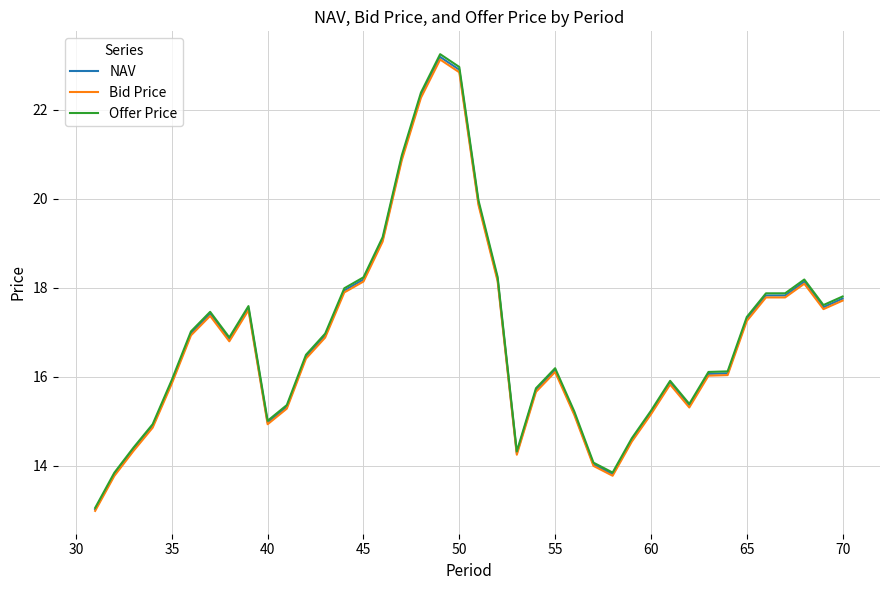

True or false: NAV and Offer Price intersect in this chart.

False